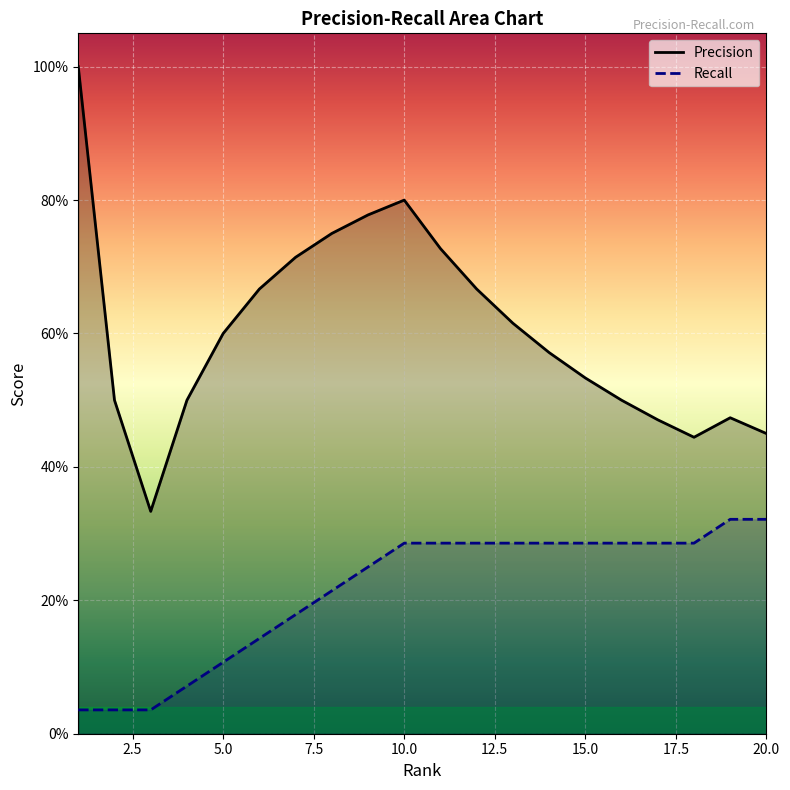

At which label is Precision closest to 0?

3